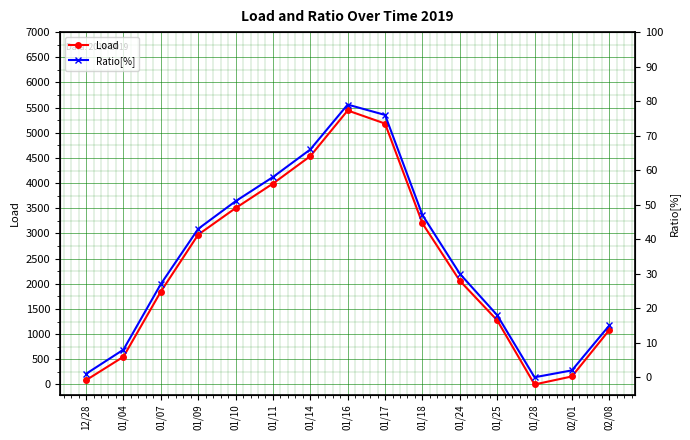

List the series in order of their overall mean, lowest first.

Ratio[%], Load